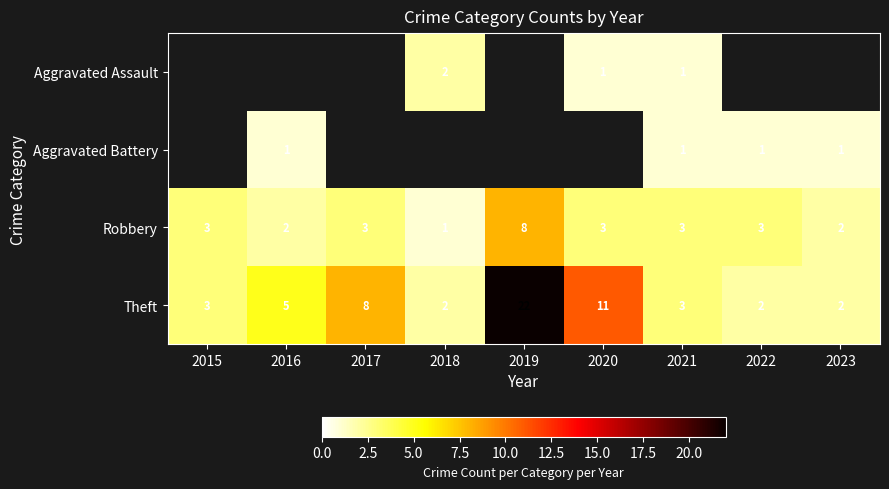

What is the difference between the highest and lowest values at 2018?

1.0